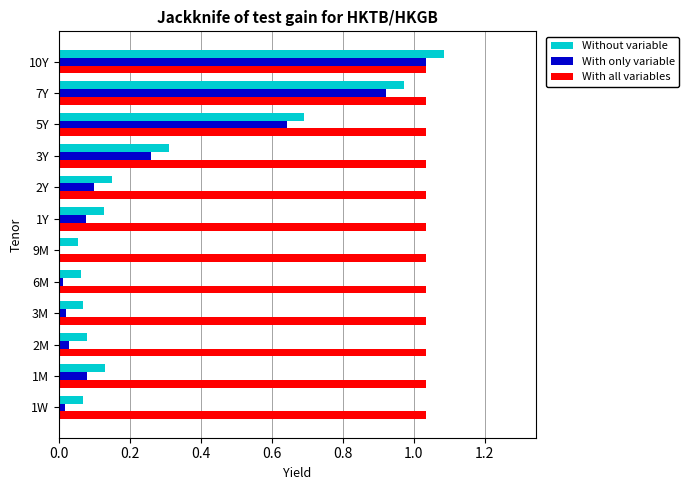

How many data points does each series have?

12